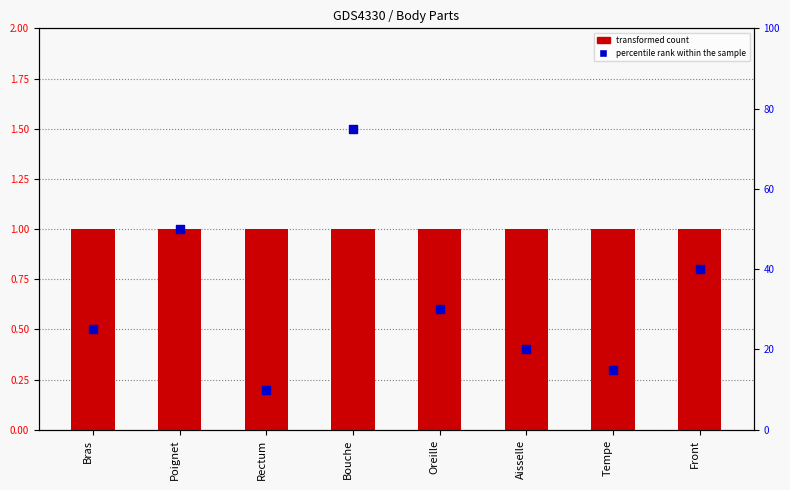

Which series reaches the maximum Y coordinate?

percentile rank within the sample